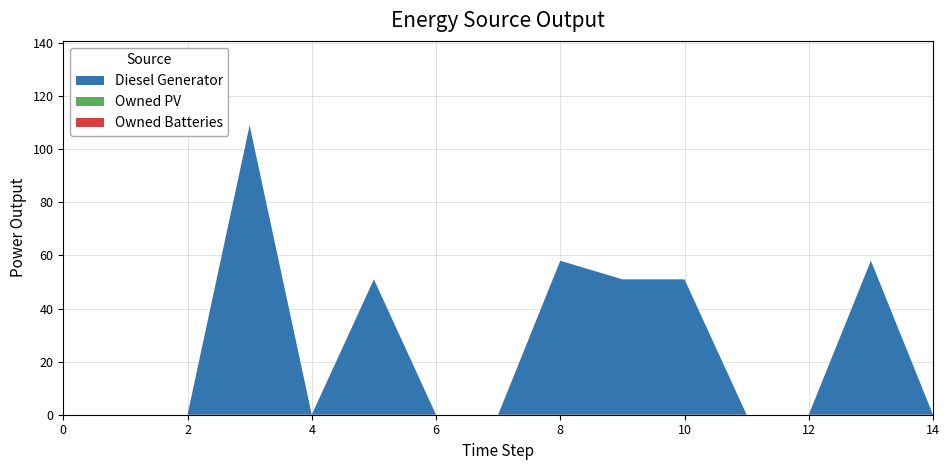

Reading right to left, extract all data points from this chart.

Diesel Generator: 0	58	0	0	51	51	58	0	0	51	0	109	0	0	0
Owned PV: 0	0	0	0	0	0	0	0	0	0	0	0	0	0	0
Owned Batteries: 0	0	0	0	0	0	0	0	0	0	0	0	0	0	0